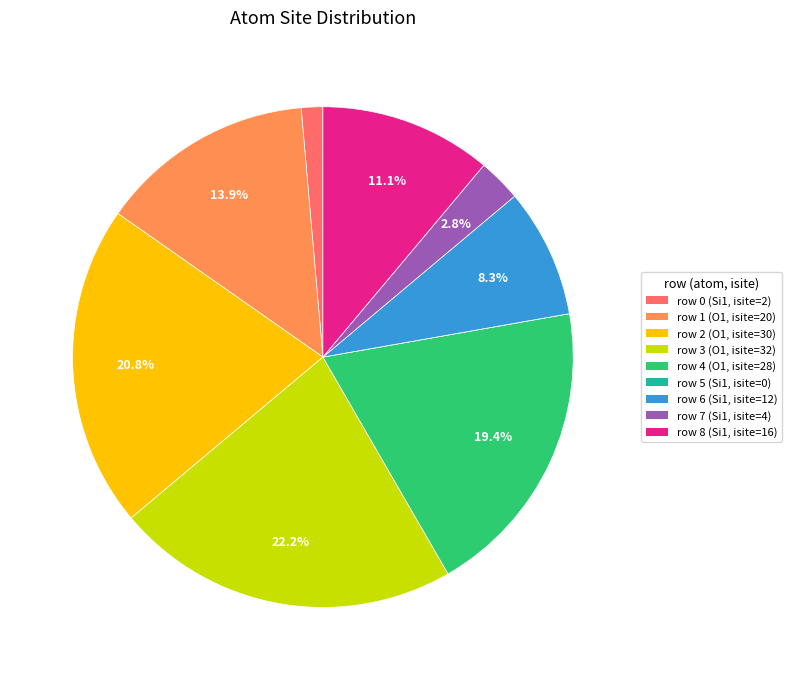

Is there any slice that represents more than half of the pie?

No